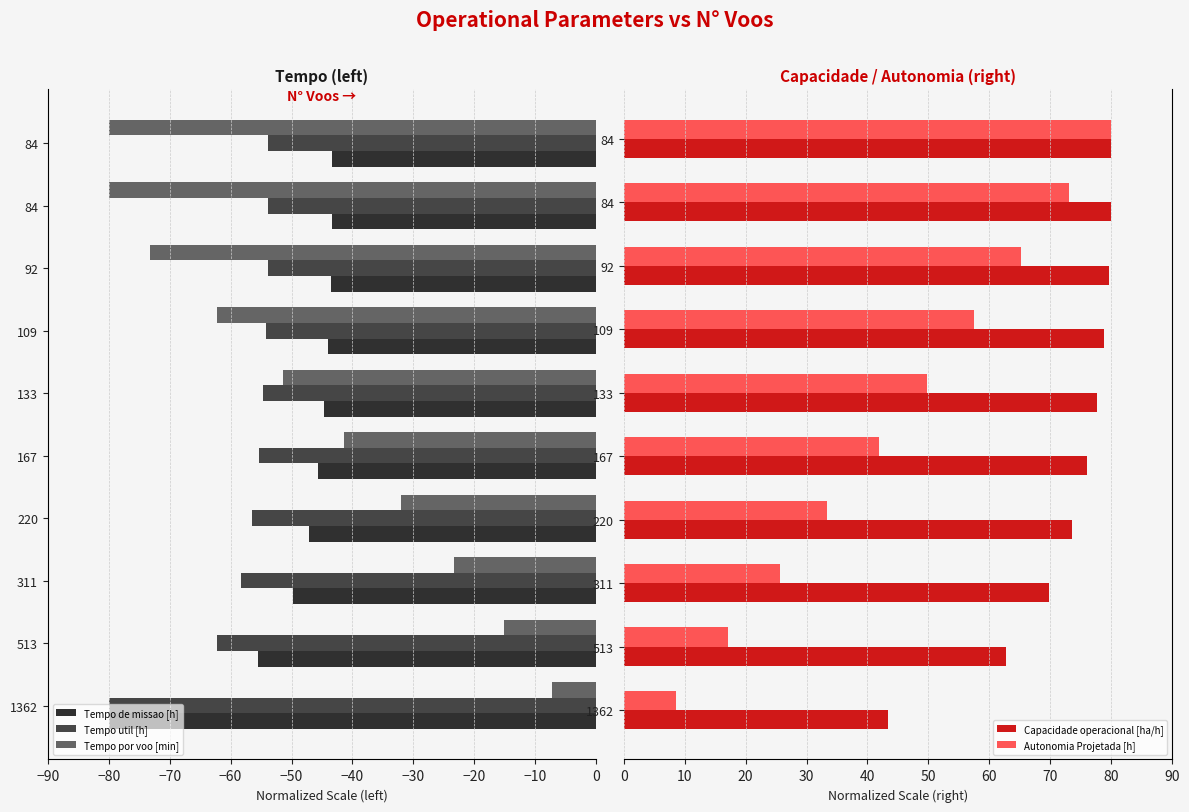

What position from the right is −10?

2